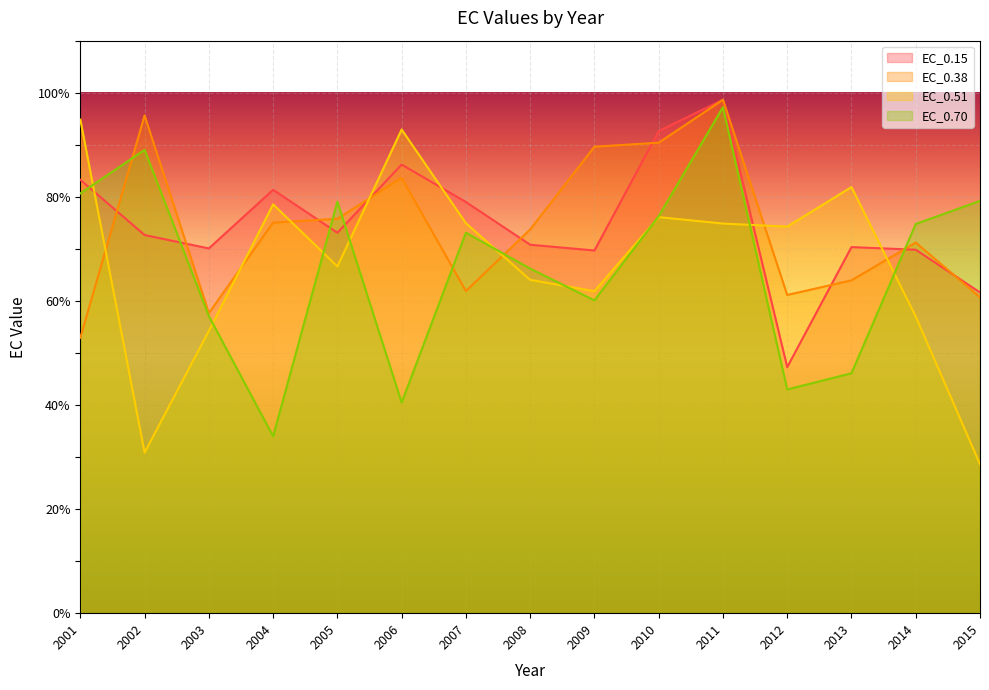

Does the chart display data point markers on the line(s)?

No